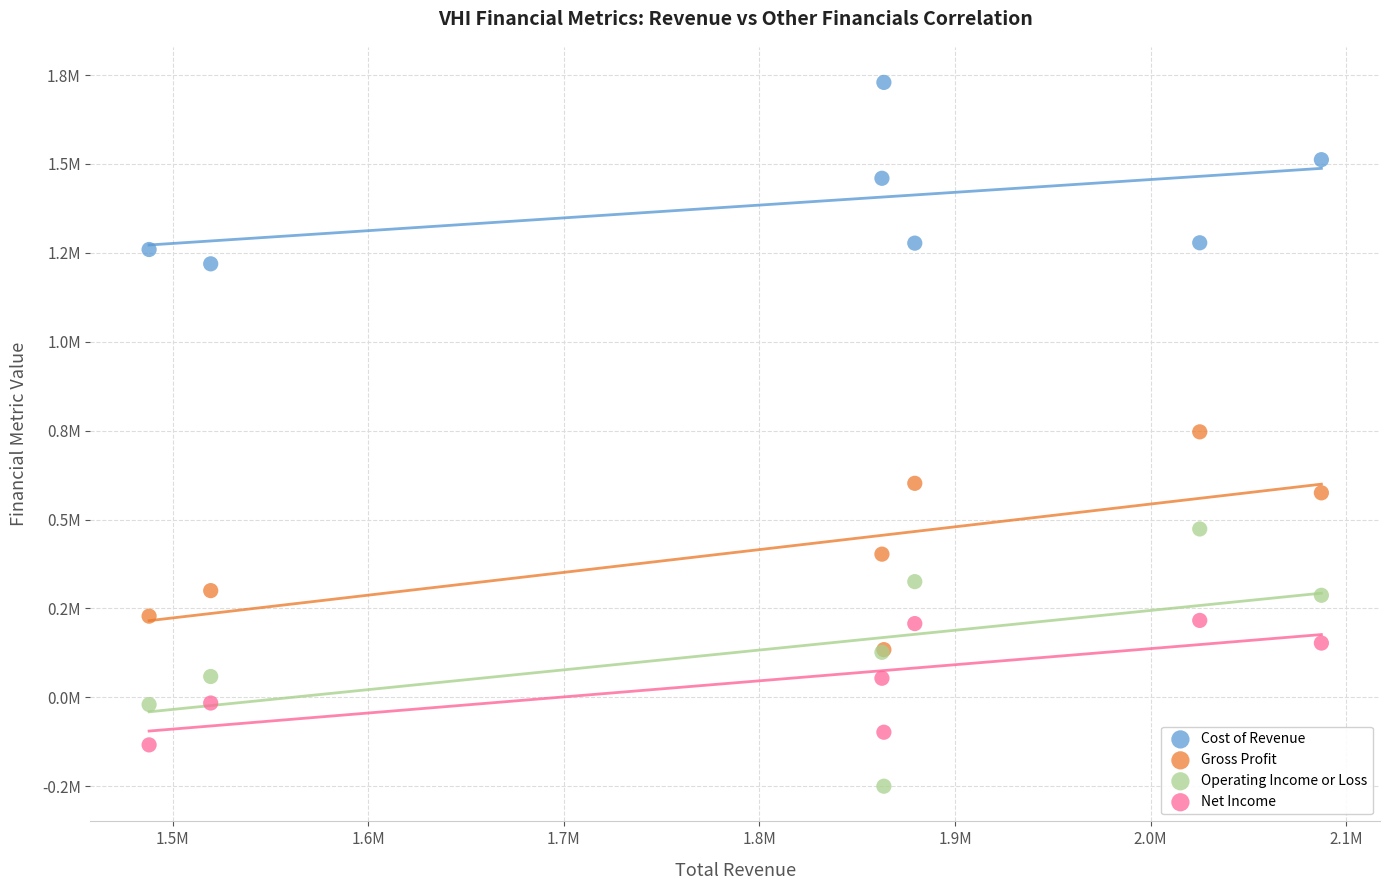

What are all the series names shown in the legend?

Cost of Revenue, Gross Profit, Operating Income or Loss, Net Income